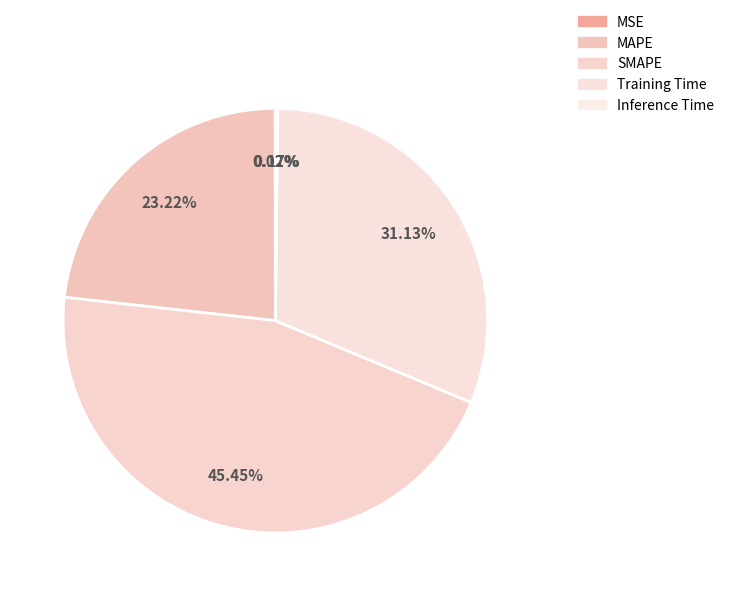

Count the number of slices in the pie.

5